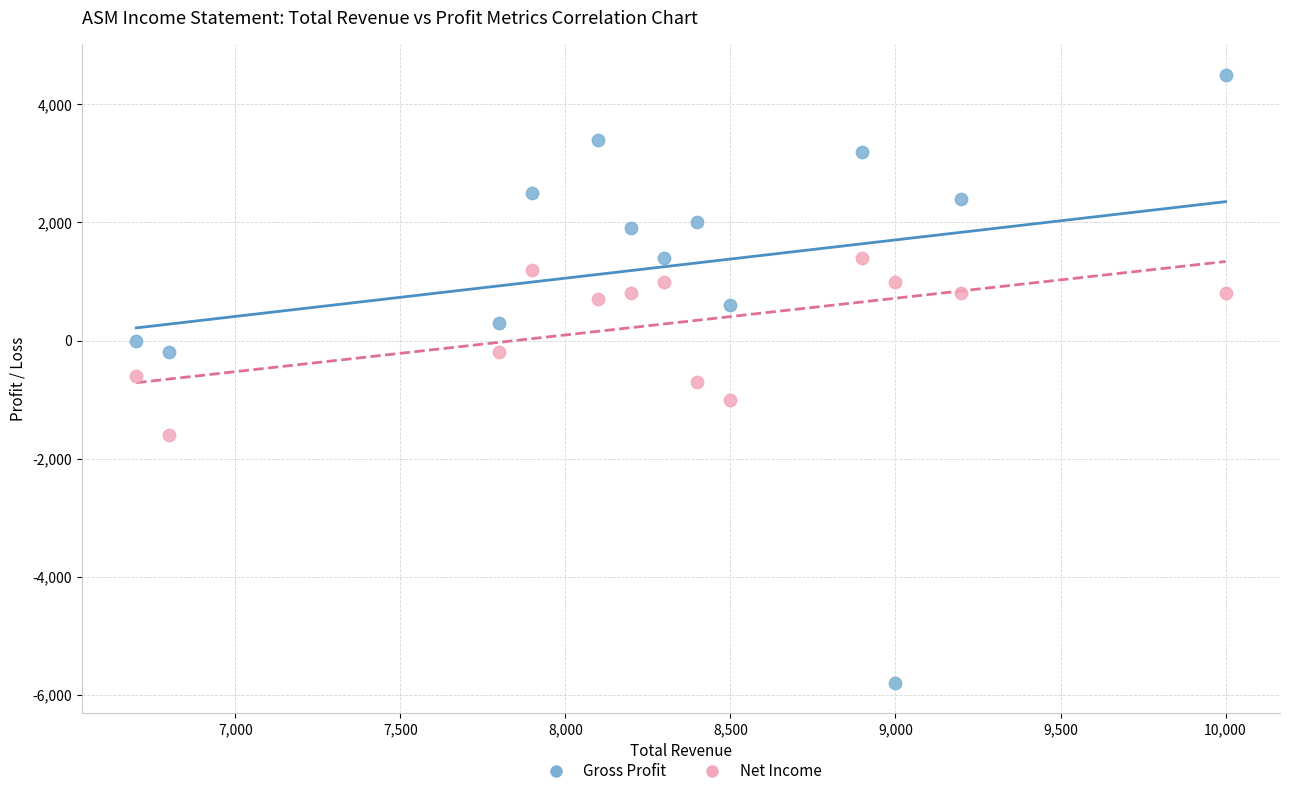

Which series contains the highest Y value?

Gross Profit